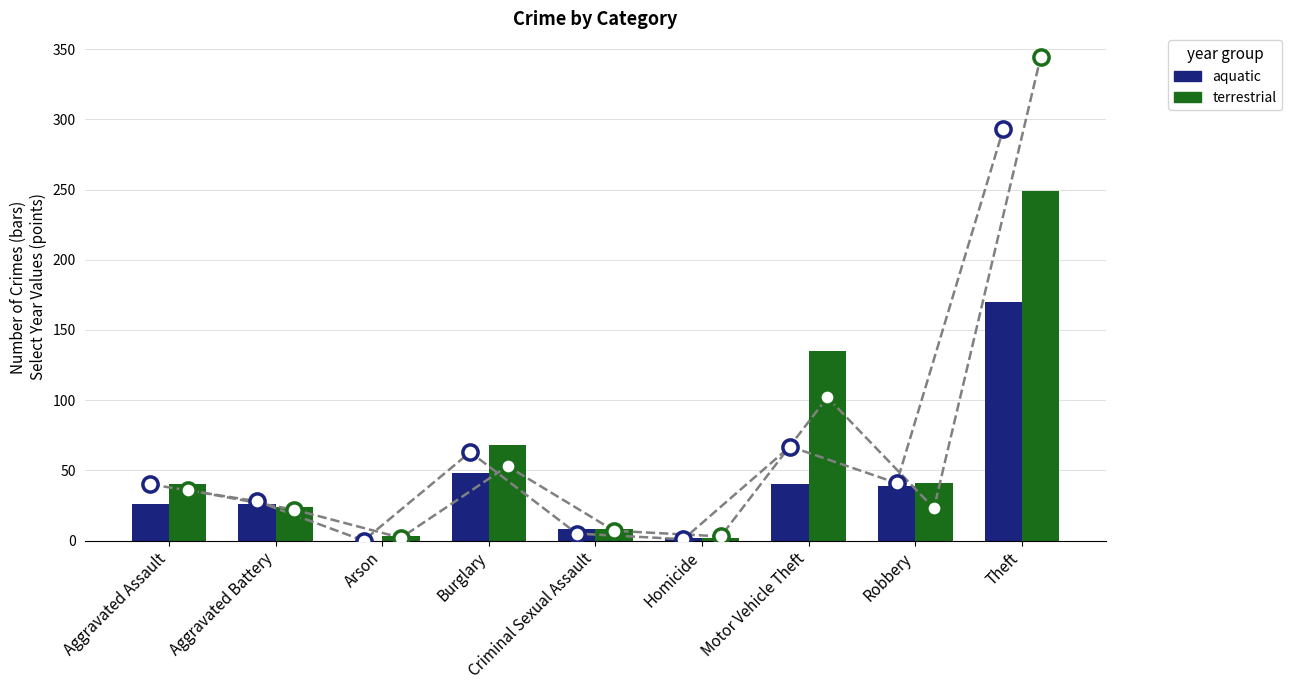

At which category is the sum across all series the highest?

Theft